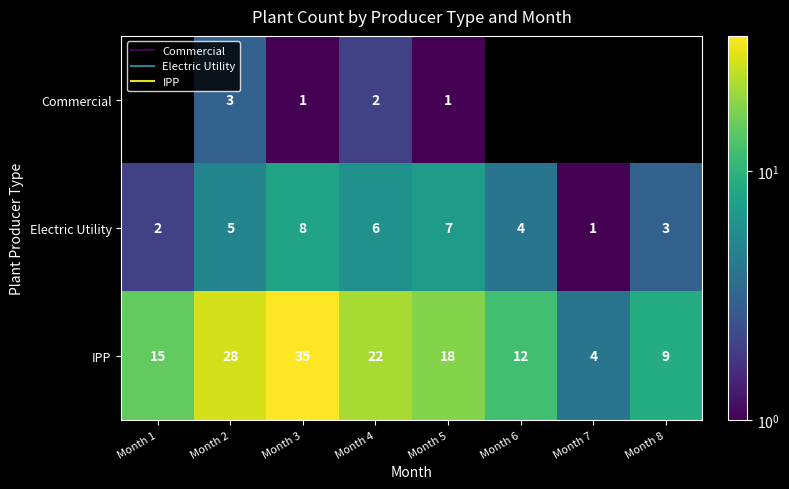

The IPP series shows 15.9 at Month 8. True or false?

False